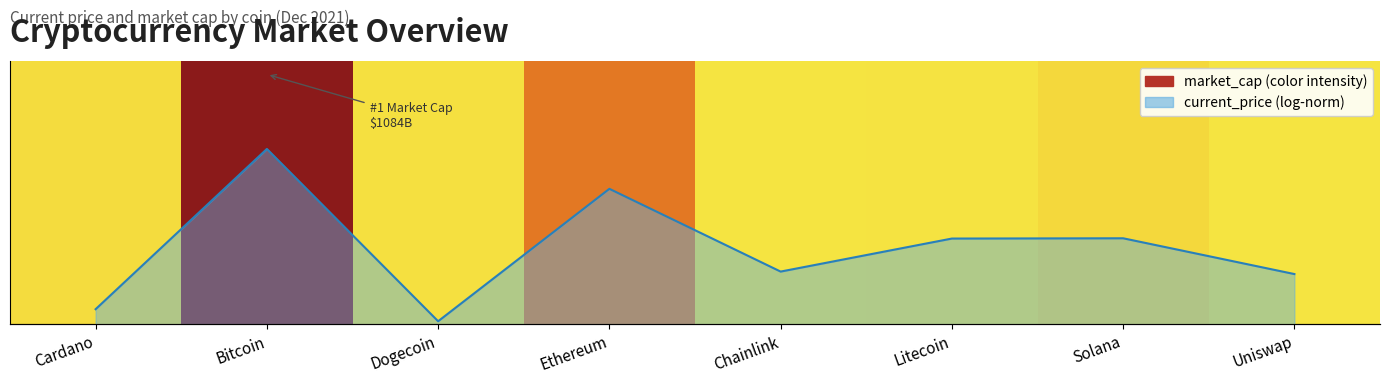

Are the bars grouped side by side (vs. stacked)?

No